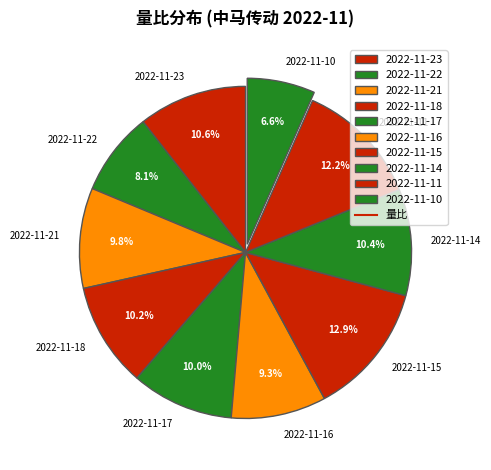

How many segments does this pie chart have?

10